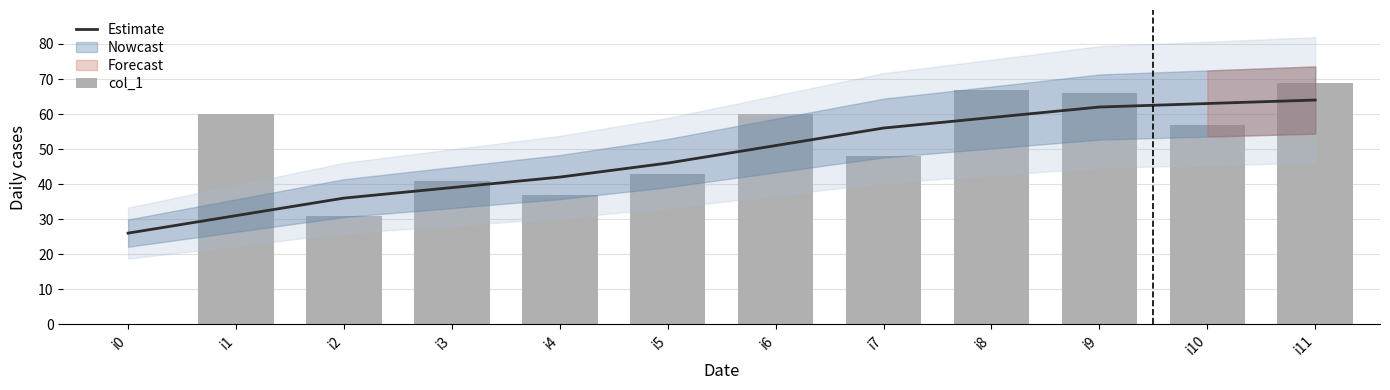

What is the difference between the maximum and second lowest values in the col_1 series?

38